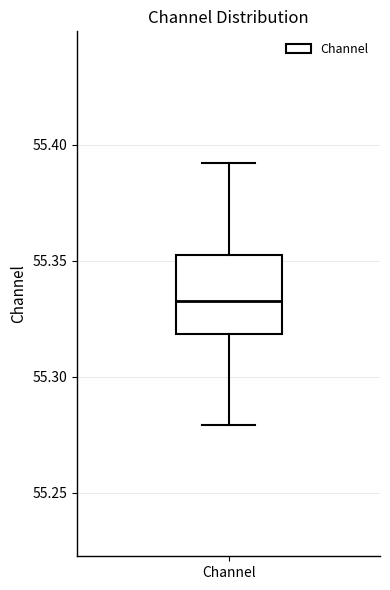

Where does the lower whisker of the box for Channel end on the y-axis? The values are not printed on the chart, so give them approximately, as read against the axis.

55.280